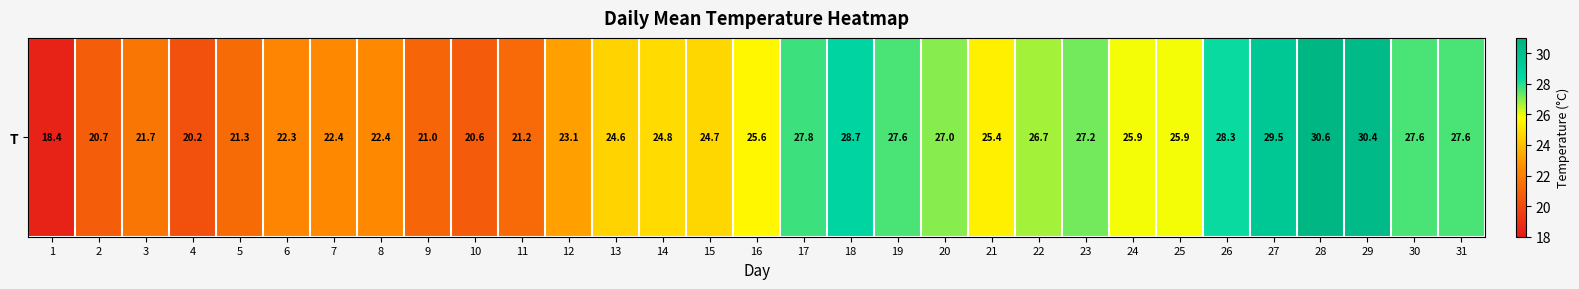

Which category has the lowest value across all series?

1